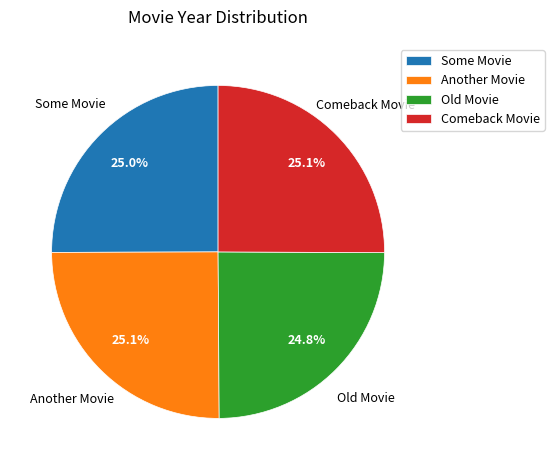

Does Comeback Movie account for over 50% of the chart?

No